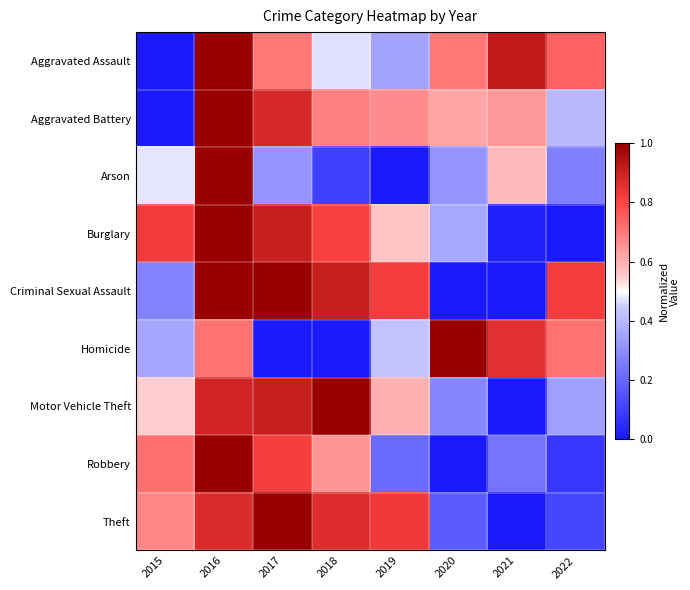

Which series changed the most between 2015 and 2021?

Aggravated Assault